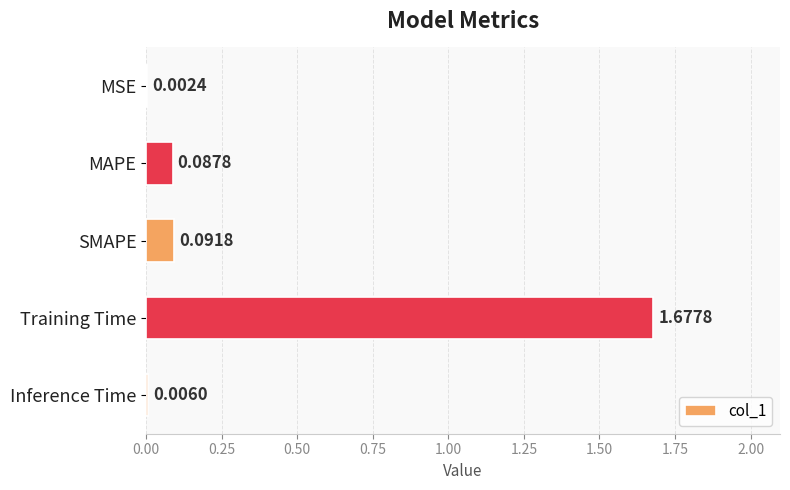

At which label is the value closest to 0?

MSE